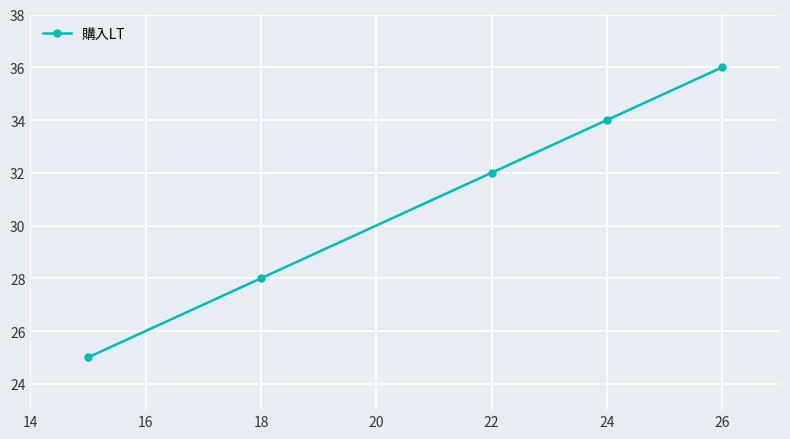

Reading right to left, extract all data points from this chart.

36	34	32	28	25